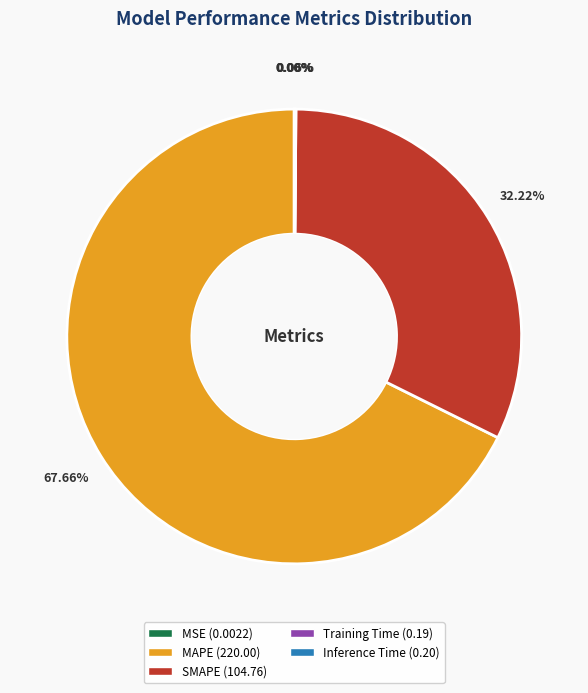

Does MAPE (220.00) account for over 50% of the chart?

Yes